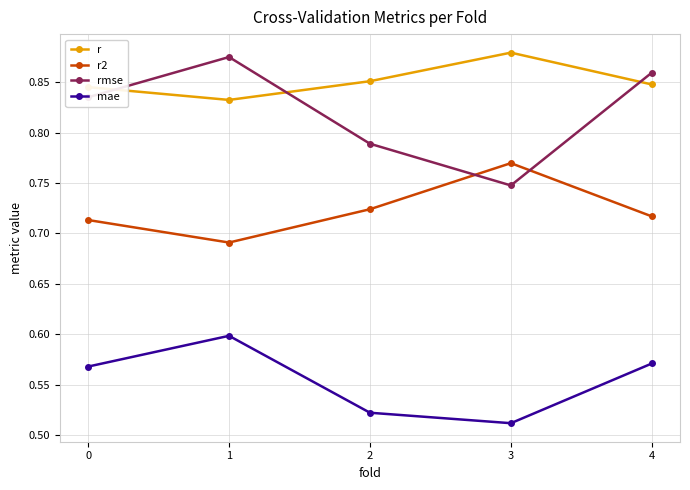

What is the difference between the second highest and minimum values in the rmse series?

0.1